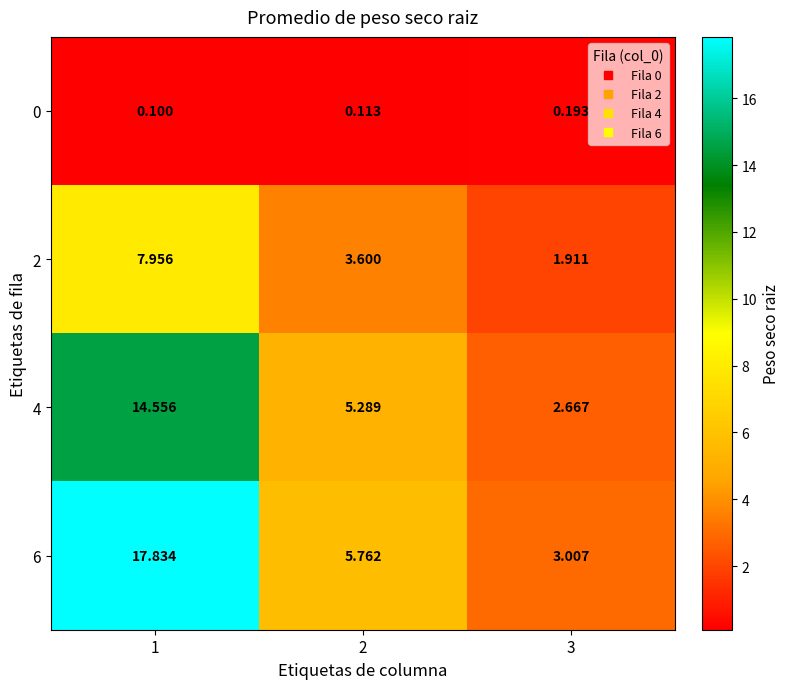

Which series changed the most between 1 and 2?

6